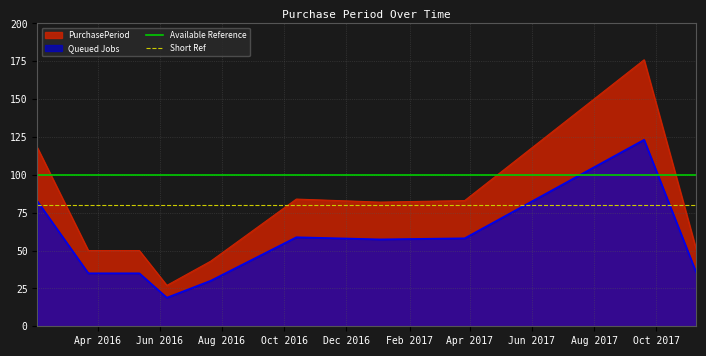

What is the lowest value of the PurchasePeriod series?

27.0